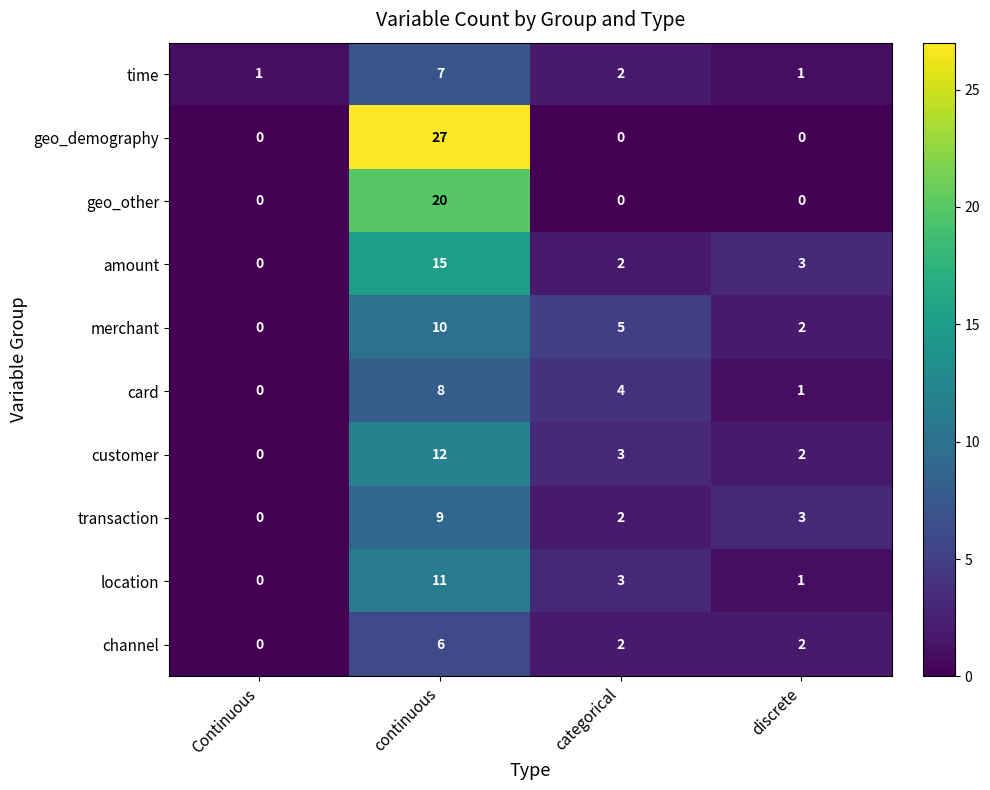

Is it true that merchant equals 9 at categorical?

False